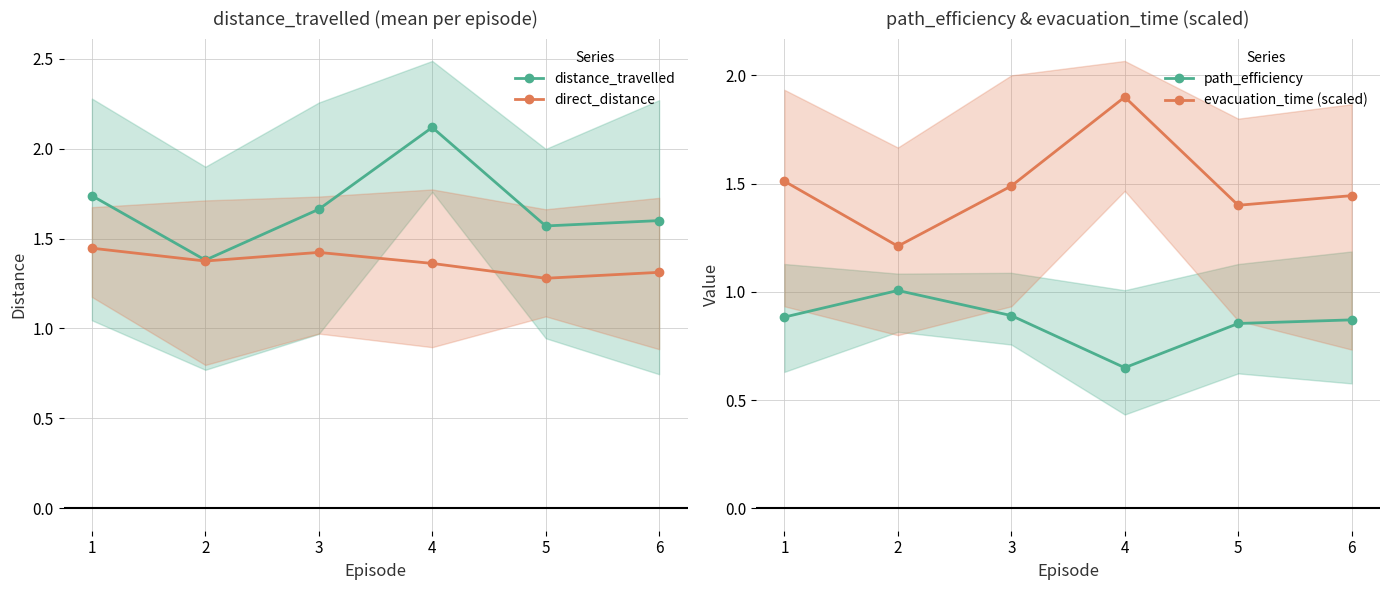

Does the chart have visible grid lines?

Yes